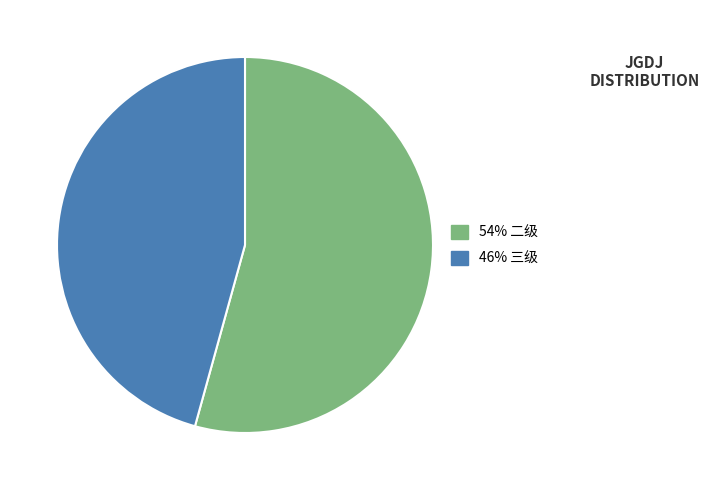

Does any single category account for the majority?

Yes